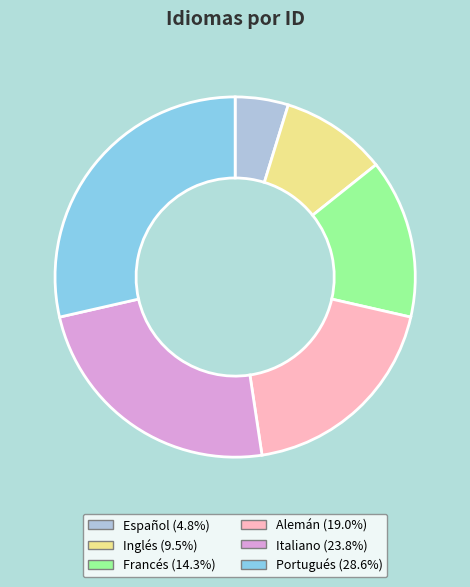

Approximately how many times larger is the value at Alemán compared to Italiano?

0.8